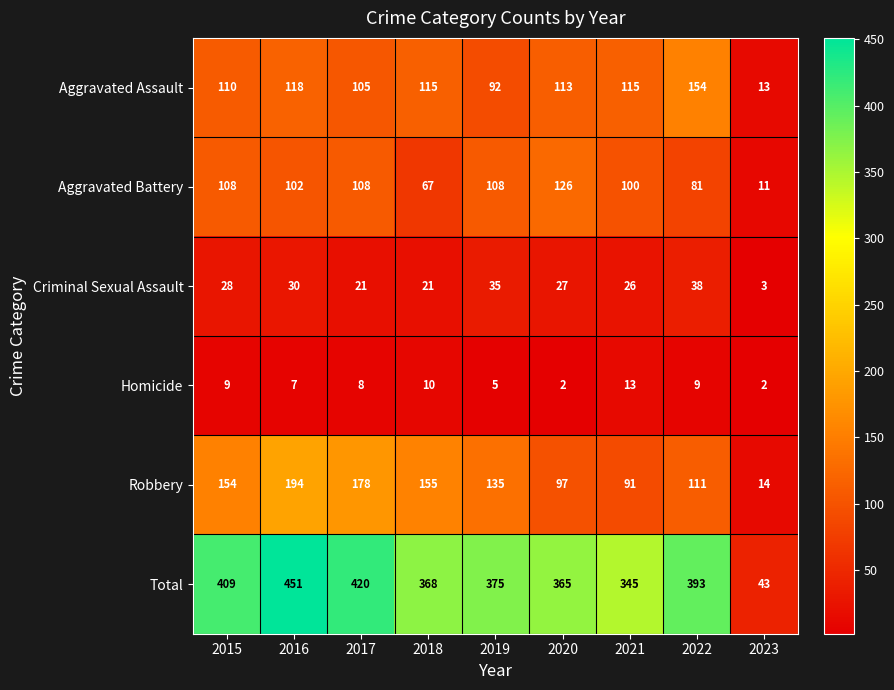

At which category is the sum across all series the highest?

2016